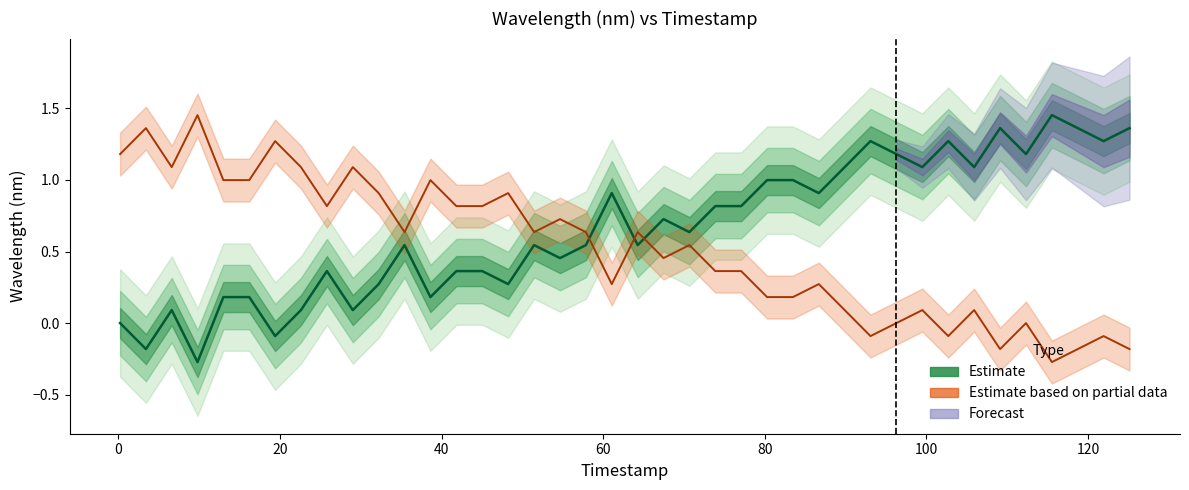

How many times do wavelength nm (estimate) and pixel (trend) cross each other?

3